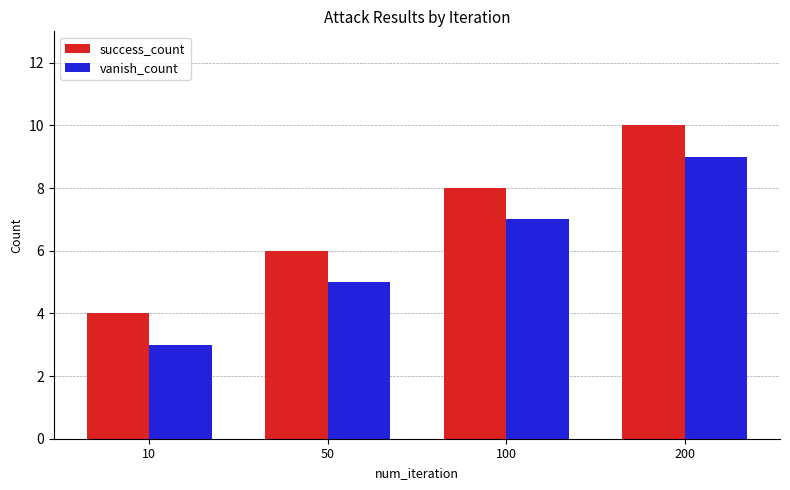

Which series has the largest total across all categories?

success_count